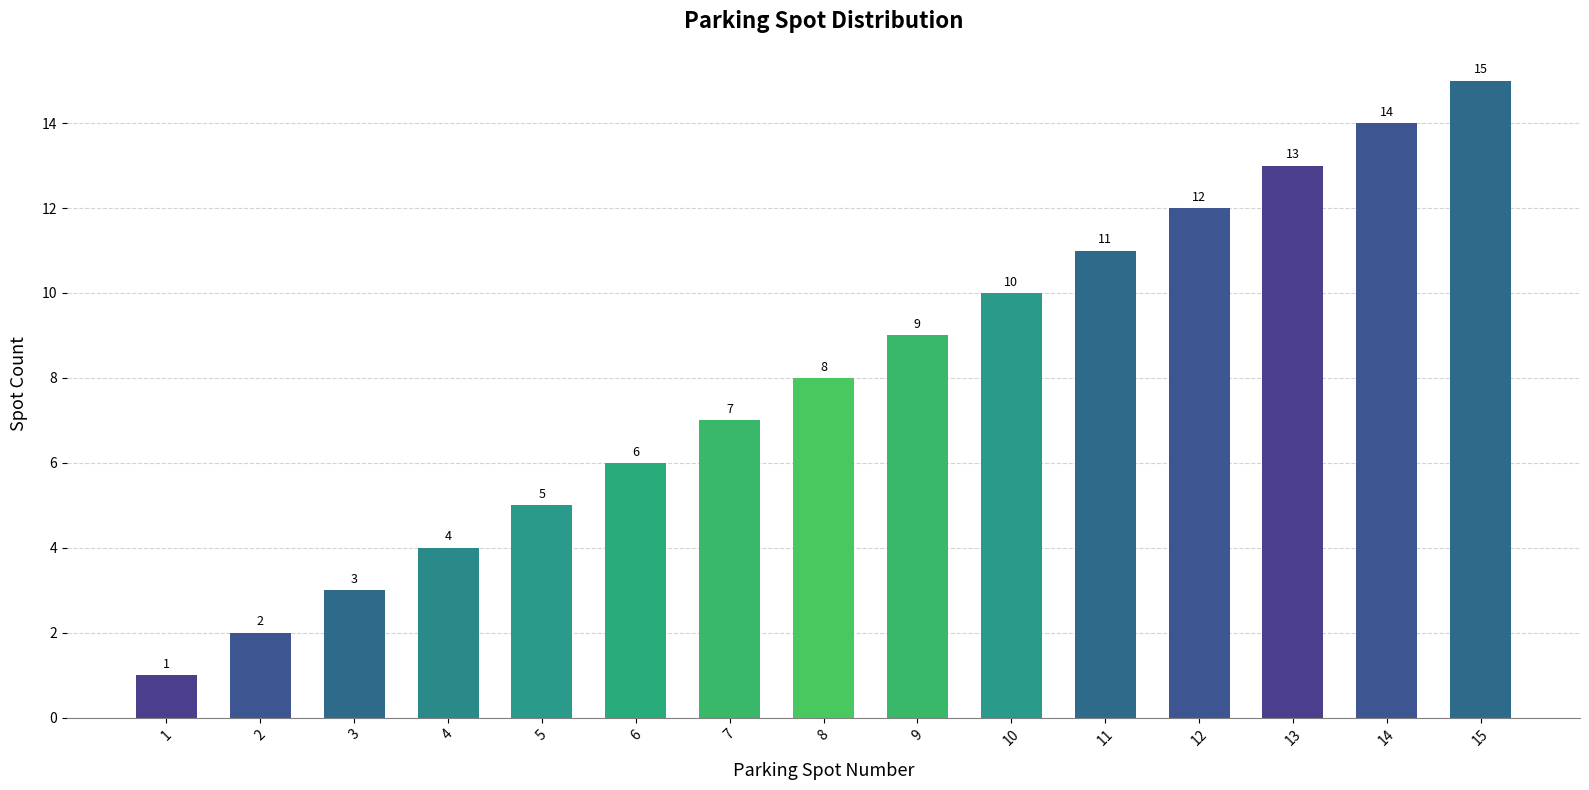

How many bars are there in total?

15